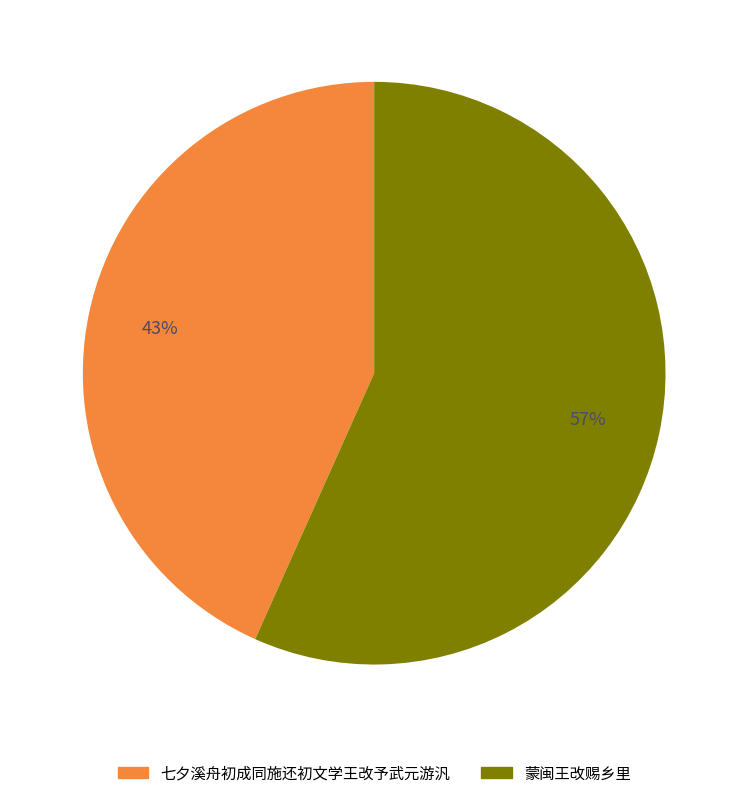

To the nearest percent, what is the average slice percentage?

50%